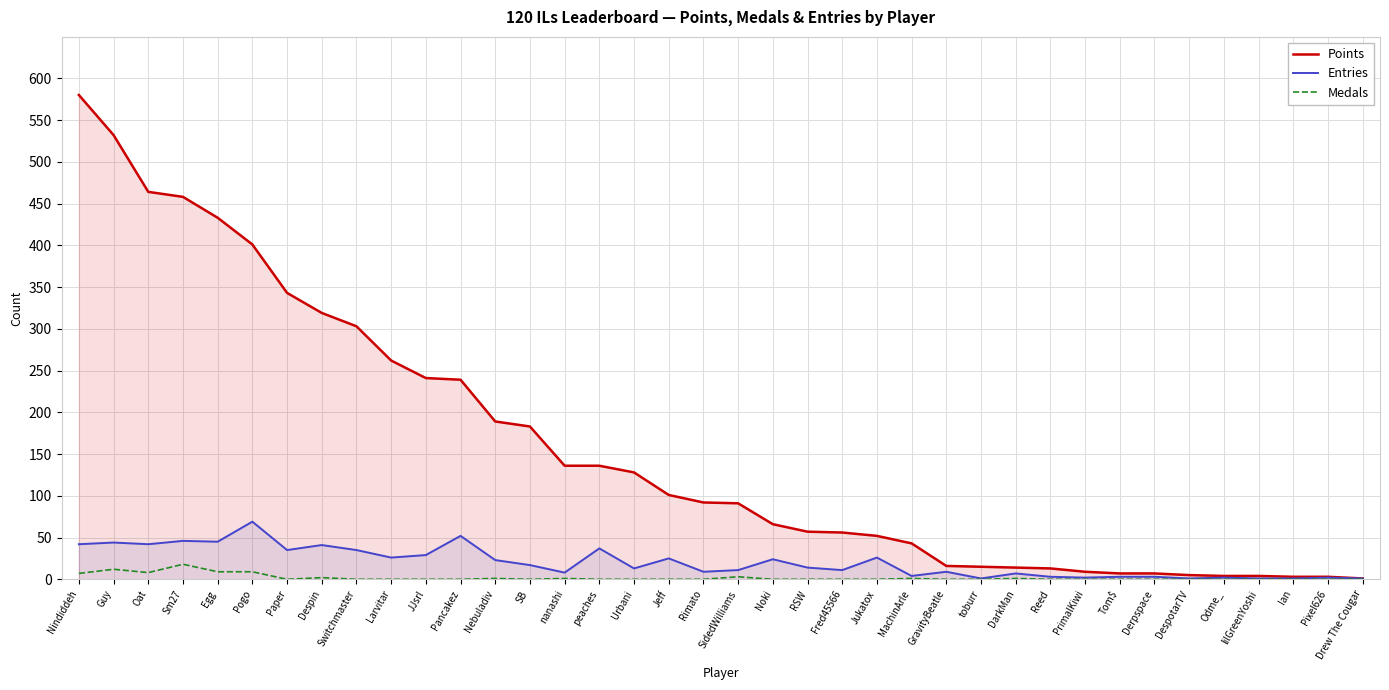

Reading left to right, what are all the values shown in this chart?

Points: 580	532	464	458	433	401	343	319	303	262	241	239	189	183	136	136	128	101	92	91	66	57	56	52	43	16	15	14	13	9	7	7	5	4	4	3	3	1
Entries: 42	44	42	46	45	69	35	41	35	26	29	52	23	17	8	37	13	25	9	11	24	14	11	26	4	9	1	7	3	2	3	3	1	2	1	1	2	1
Medals: 7	12	8	18	9	9	0	2	0	0	0	0	1	0	1	0	0	0	0	3	0	0	0	0	1	0	0	1	0	0	0	0	0	0	0	0	0	0